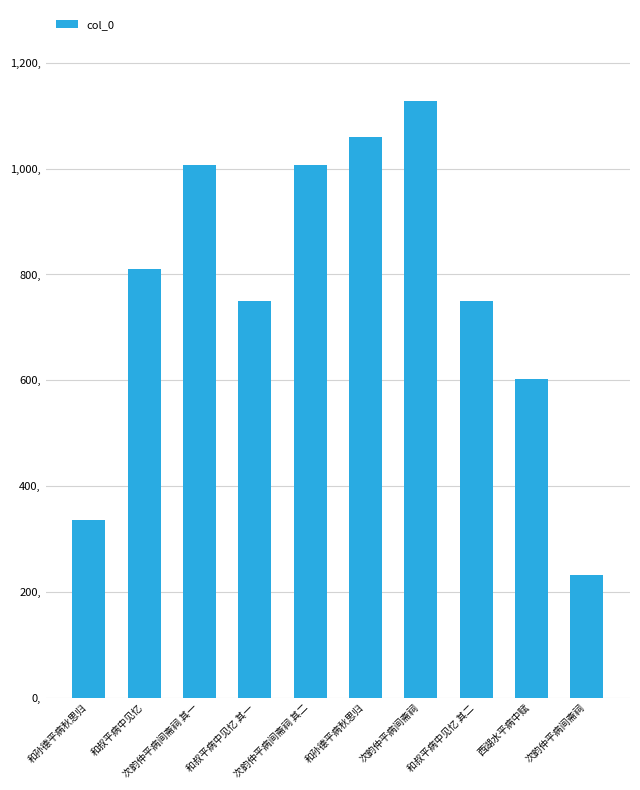

Does the chart contain any negative values?

No